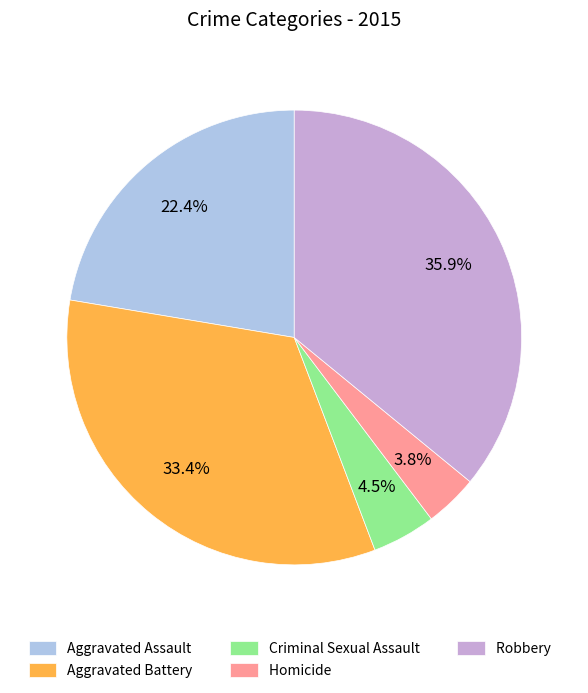

Rank the categories by value from highest to lowest.

Robbery, Aggravated Battery, Aggravated Assault, Criminal Sexual Assault, Homicide